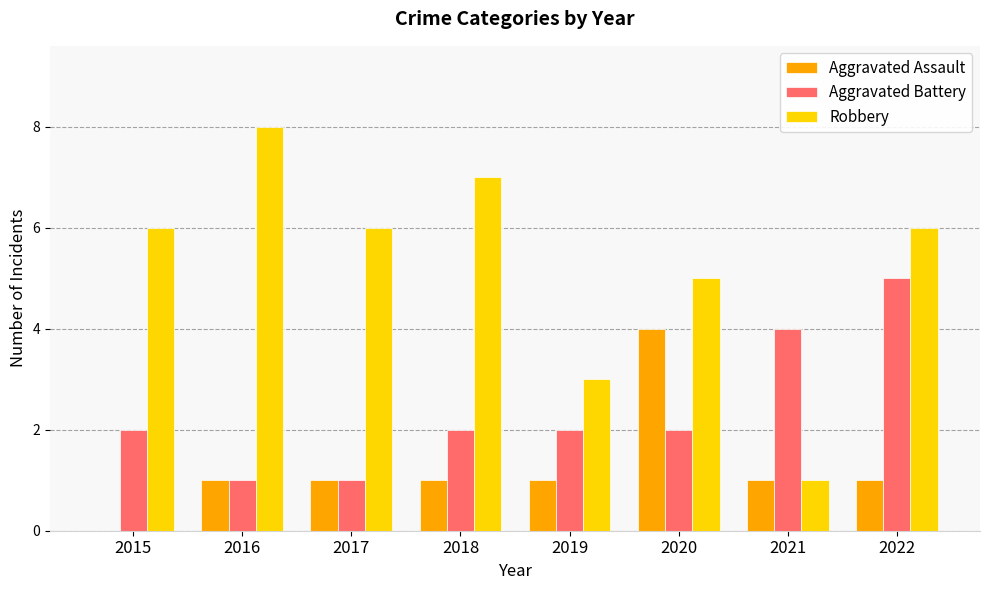

The value of Aggravated Battery at 2016 is 1. True or false?

True